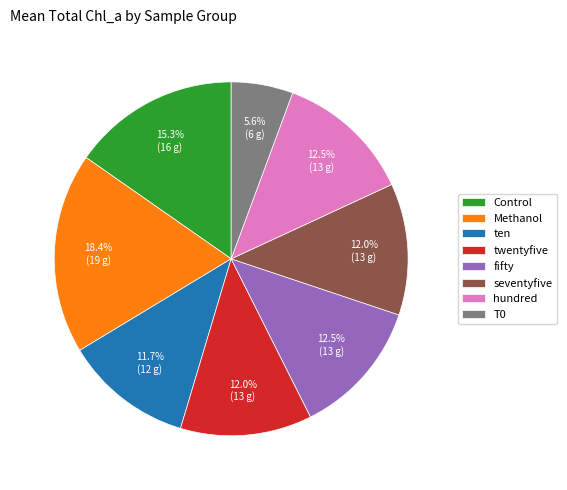

Between ten and Methanol, which is larger?

Methanol